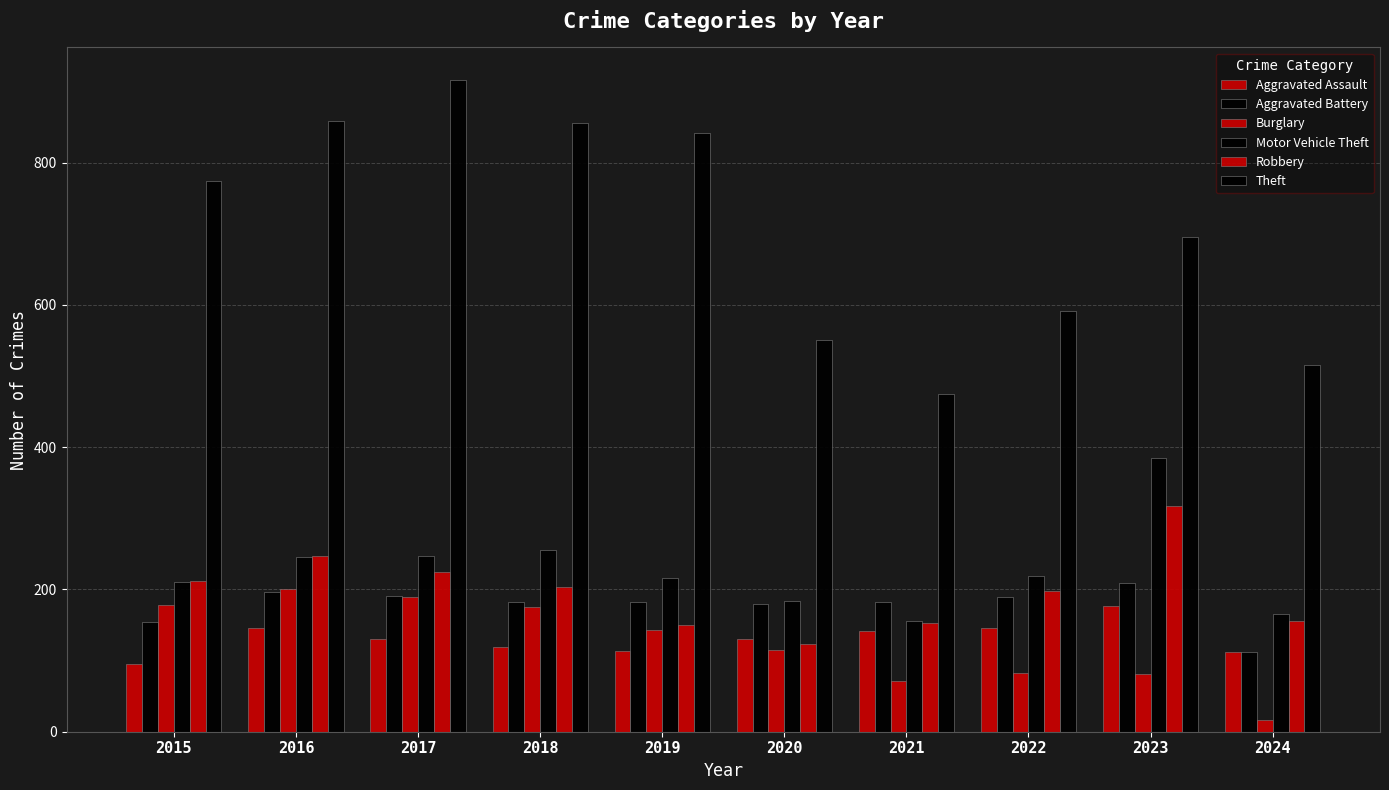

Between 2015 and 2017, which series saw the biggest shift?

Theft